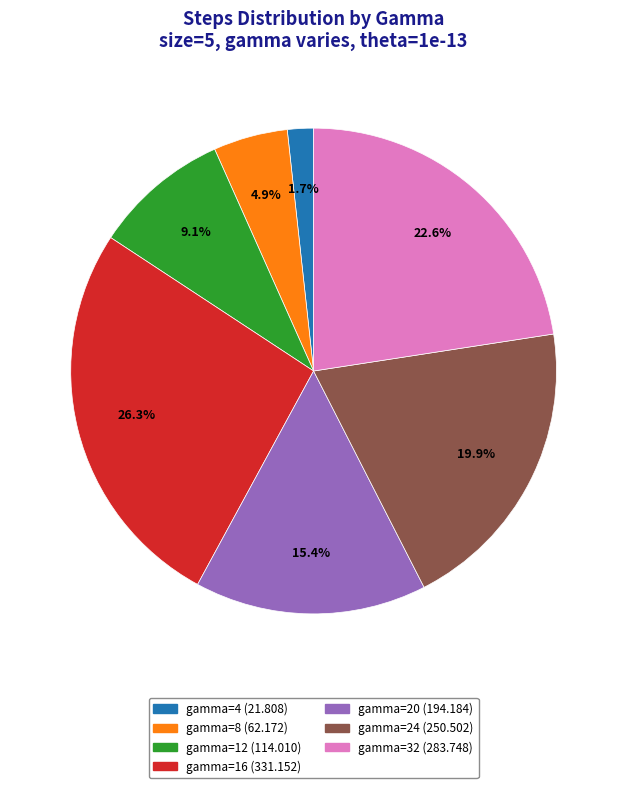

What portion of the pie excludes gamma=4?

98.3%